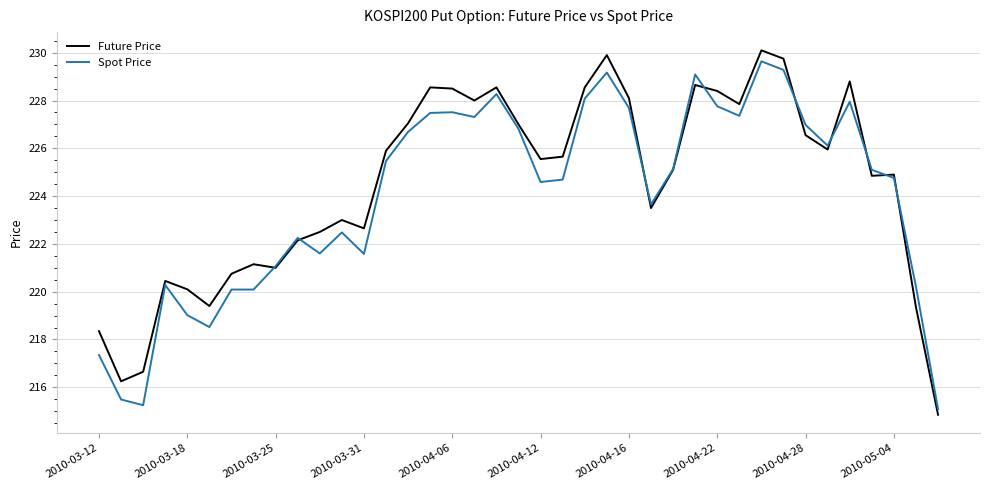

Which series has the largest range (max minus min)?

Future Price